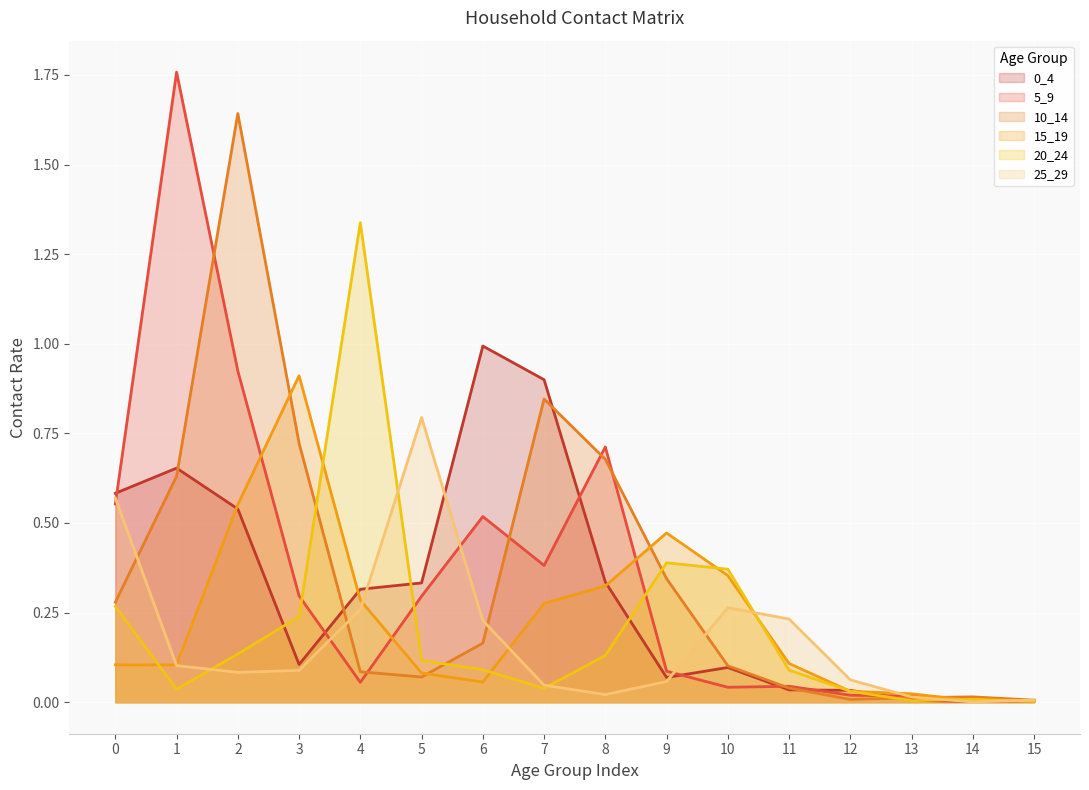

What is the total value across all series at 5?

1.7